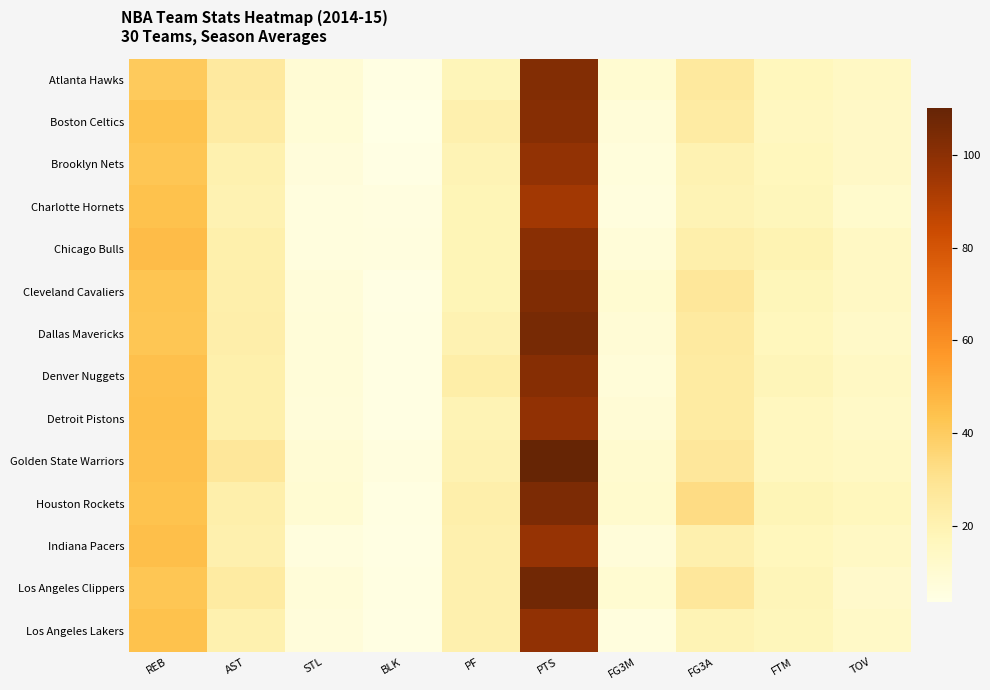

Reading left to right, transcribe all the data shown in this chart.

Atlanta Hawks: REB=40.6	AST=25.7	STL=9.1	BLK=4.6	PF=17.8	PTS=102.5	FG3M=10.0	FG3A=26.2	FTM=16.5	TOV=14.2
Boston Celtics: REB=43.8	AST=24.5	STL=8.2	BLK=3.6	PF=21.2	PTS=101.4	FG3M=8.0	FG3A=24.6	FTM=15.4	TOV=13.8
Brooklyn Nets: REB=42.4	AST=20.9	STL=7.0	BLK=4.1	PF=19.3	PTS=98.0	FG3M=6.6	FG3A=19.9	FTM=16.6	TOV=13.8
Charlotte Hornets: REB=44.1	AST=20.2	STL=6.1	BLK=5.5	PF=18.2	PTS=94.2	FG3M=6.1	FG3A=19.1	FTM=17.0	TOV=11.9
Chicago Bulls: REB=45.7	AST=21.7	STL=6.3	BLK=5.8	PF=18.2	PTS=100.8	FG3M=7.9	FG3A=22.3	FTM=19.7	TOV=14.0
Cleveland Cavaliers: REB=43.0	AST=22.1	STL=7.4	BLK=4.1	PF=18.4	PTS=103.1	FG3M=10.1	FG3A=27.5	FTM=17.7	TOV=14.3
Dallas Mavericks: REB=42.4	AST=22.6	STL=8.1	BLK=4.5	PF=20.0	PTS=105.3	FG3M=8.9	FG3A=25.4	FTM=16.9	TOV=13.0
Denver Nuggets: REB=44.7	AST=21.8	STL=7.8	BLK=4.5	PF=23.0	PTS=101.5	FG3M=8.0	FG3A=24.8	FTM=17.8	TOV=14.2
Detroit Pistons: REB=44.9	AST=21.6	STL=7.6	BLK=4.7	PF=19.0	PTS=98.5	FG3M=8.6	FG3A=24.9	FTM=15.8	TOV=13.4
Golden State Warriors: REB=44.7	AST=27.4	STL=9.3	BLK=6.0	PF=19.9	PTS=110.0	FG3M=10.8	FG3A=27.0	FTM=16.0	TOV=14.5
Houston Rockets: REB=43.6	AST=22.2	STL=9.5	BLK=5.0	PF=21.9	PTS=103.9	FG3M=11.4	FG3A=32.7	FTM=18.4	TOV=16.7
Indiana Pacers: REB=44.9	AST=21.4	STL=6.2	BLK=4.6	PF=21.2	PTS=97.3	FG3M=7.5	FG3A=21.2	FTM=16.7	TOV=14.0
Los Angeles Clippers: REB=42.6	AST=24.8	STL=7.8	BLK=5.0	PF=21.3	PTS=106.7	FG3M=10.1	FG3A=26.9	FTM=17.9	TOV=12.3
Los Angeles Lakers: REB=44.0	AST=21.0	STL=7.0	BLK=4.5	PF=21.1	PTS=98.6	FG3M=6.5	FG3A=19.0	FTM=17.3	TOV=13.2